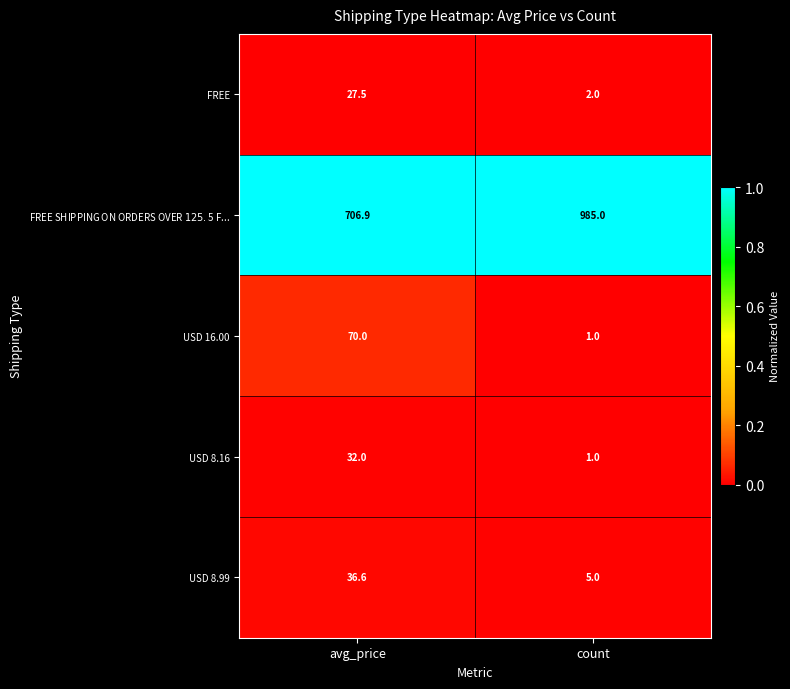

What is the difference between the highest and lowest values at count?

984.0